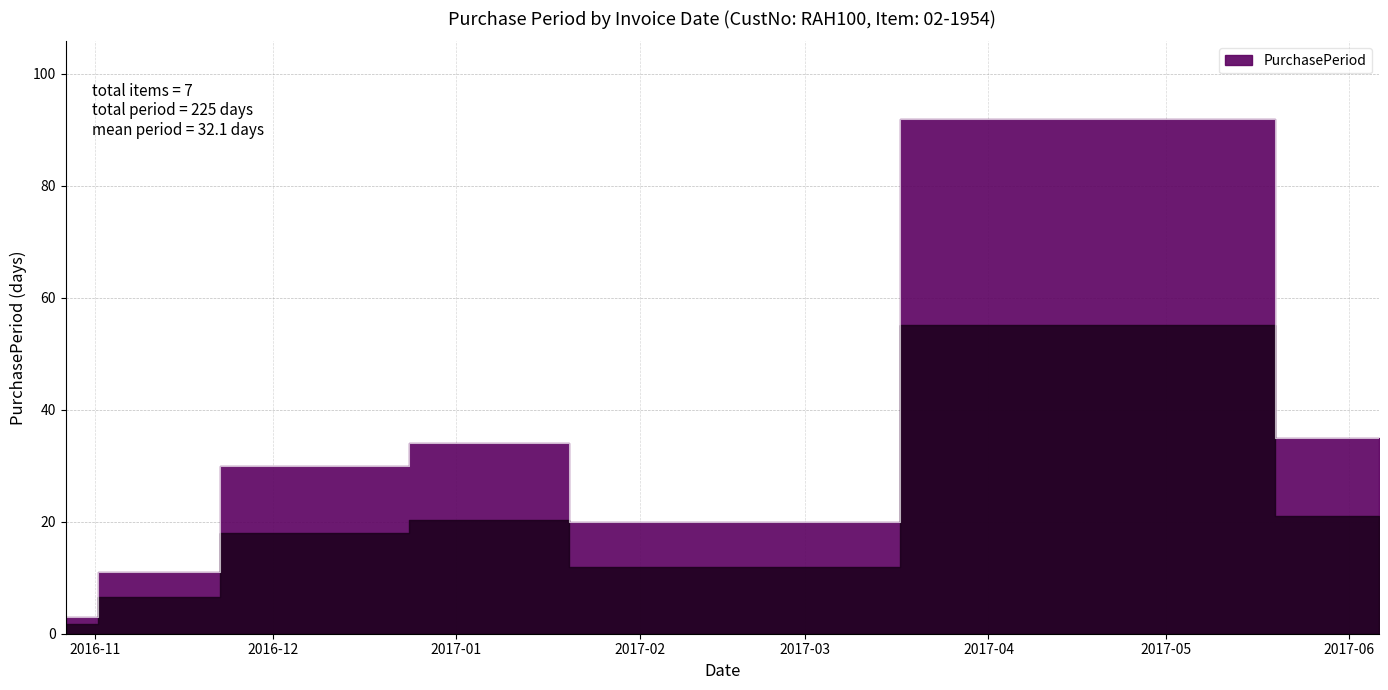

What is the greatest value displayed?

92